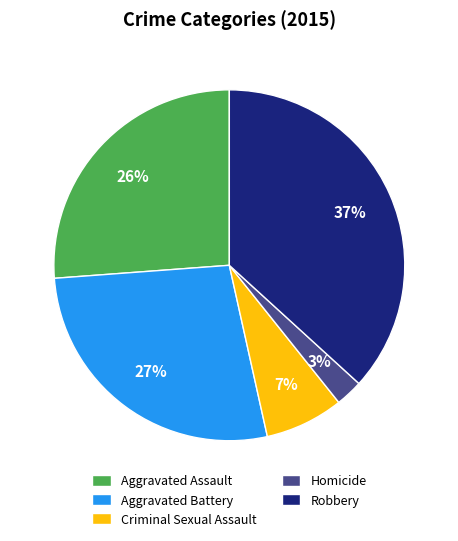

To the nearest percent, what percentage of the pie is Homicide?

3%